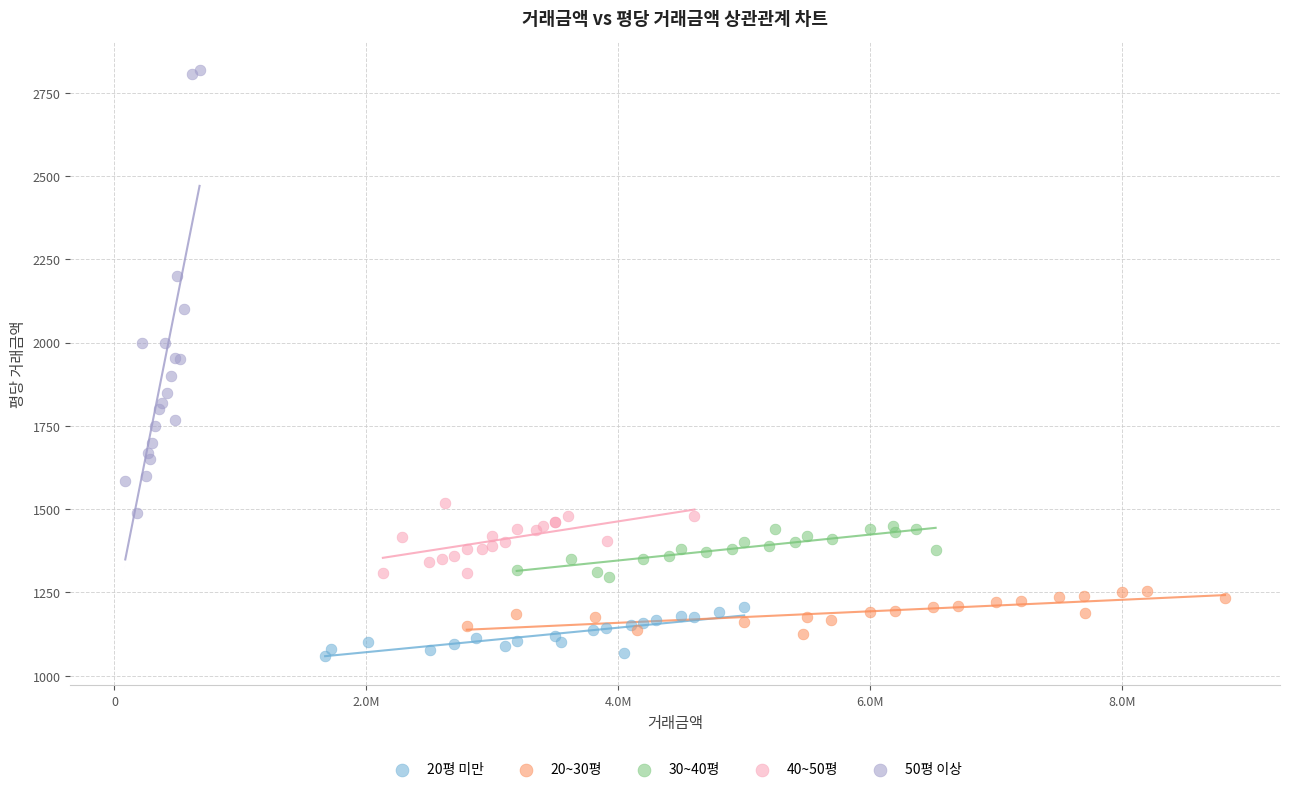

Which series has the widest spread of Y values?

50평 이상